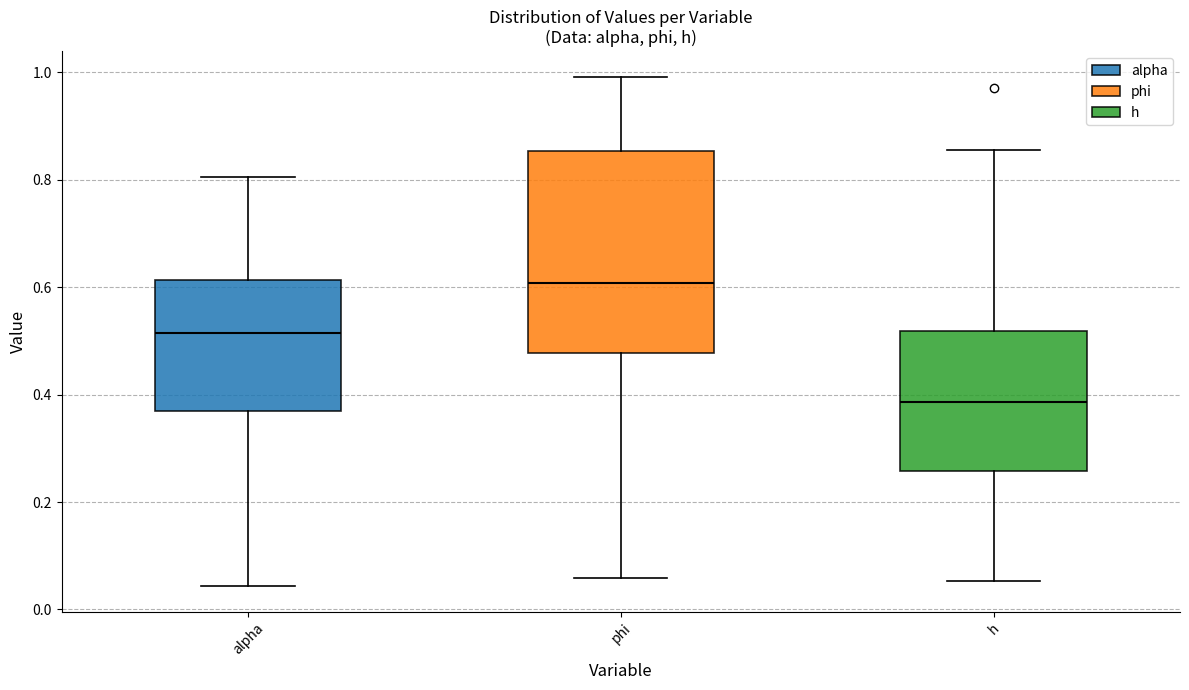

Comparing the boxes themselves (not the whiskers), which one is the tallest?

phi